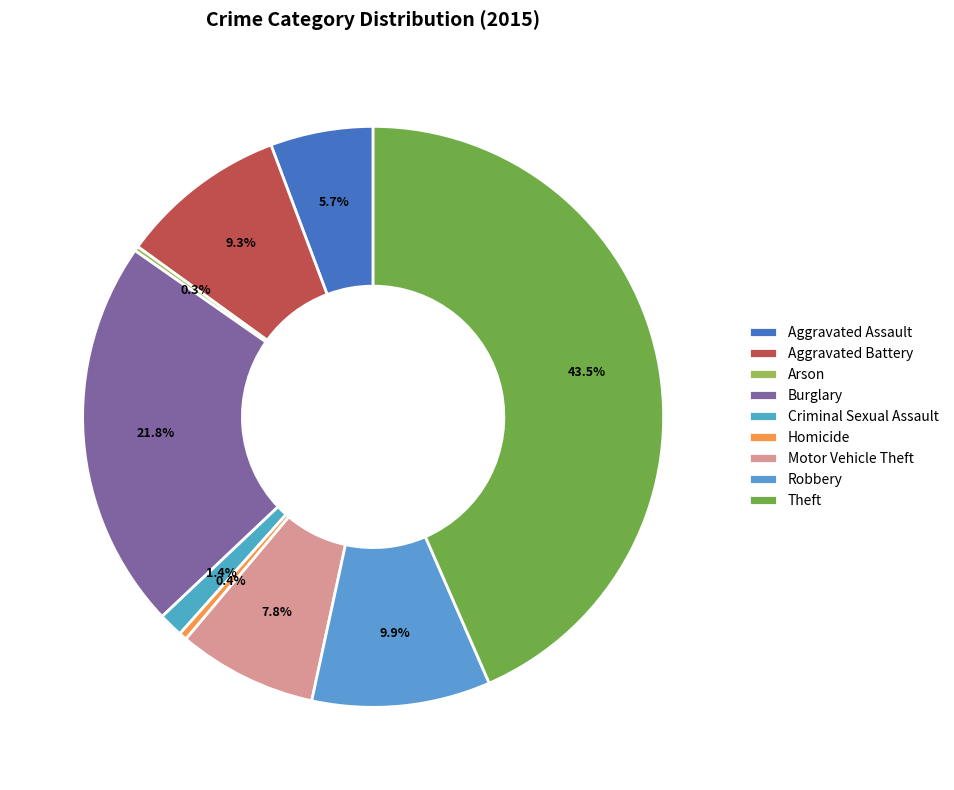

Count the number of slices in the pie.

9